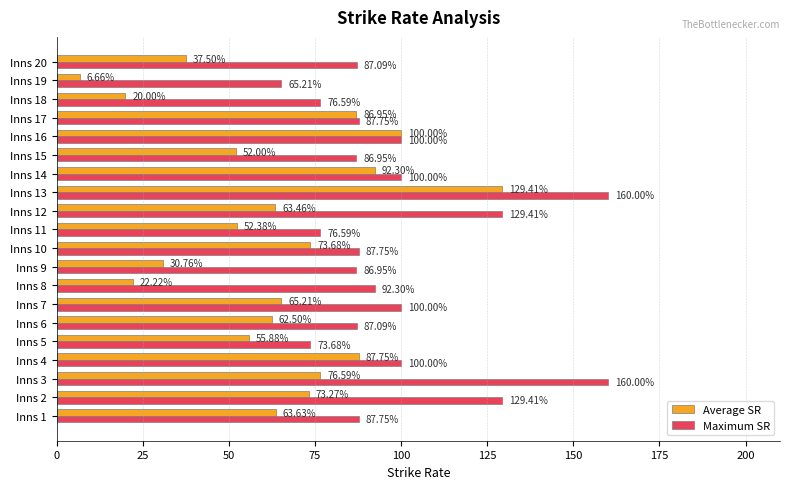

Which series changed the most between Inns 2 and Inns 8?

Average SR